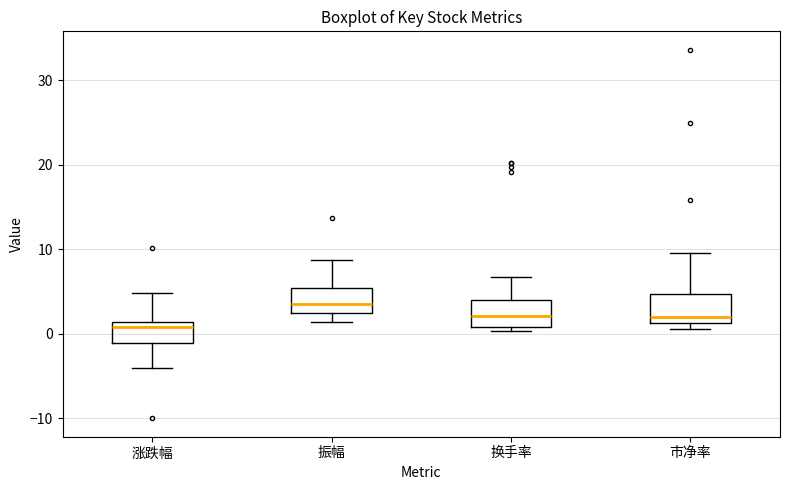

Where does the upper whisker of the box for 涨跌幅 end on the y-axis? The values are not printed on the chart, so give them approximately, as read against the axis.

5